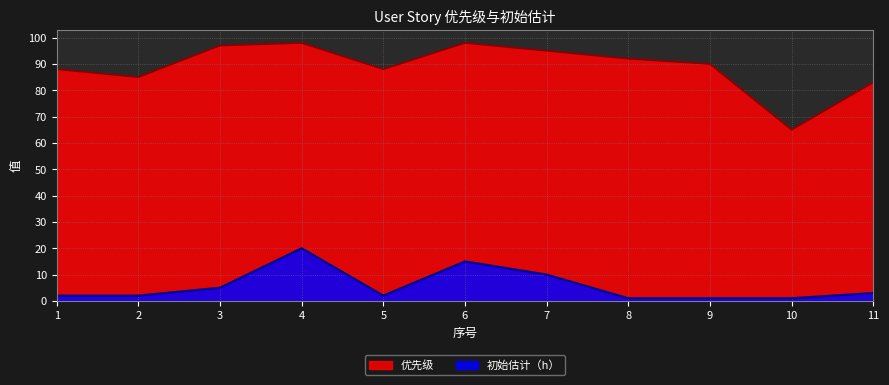

Does the chart have visible grid lines?

Yes